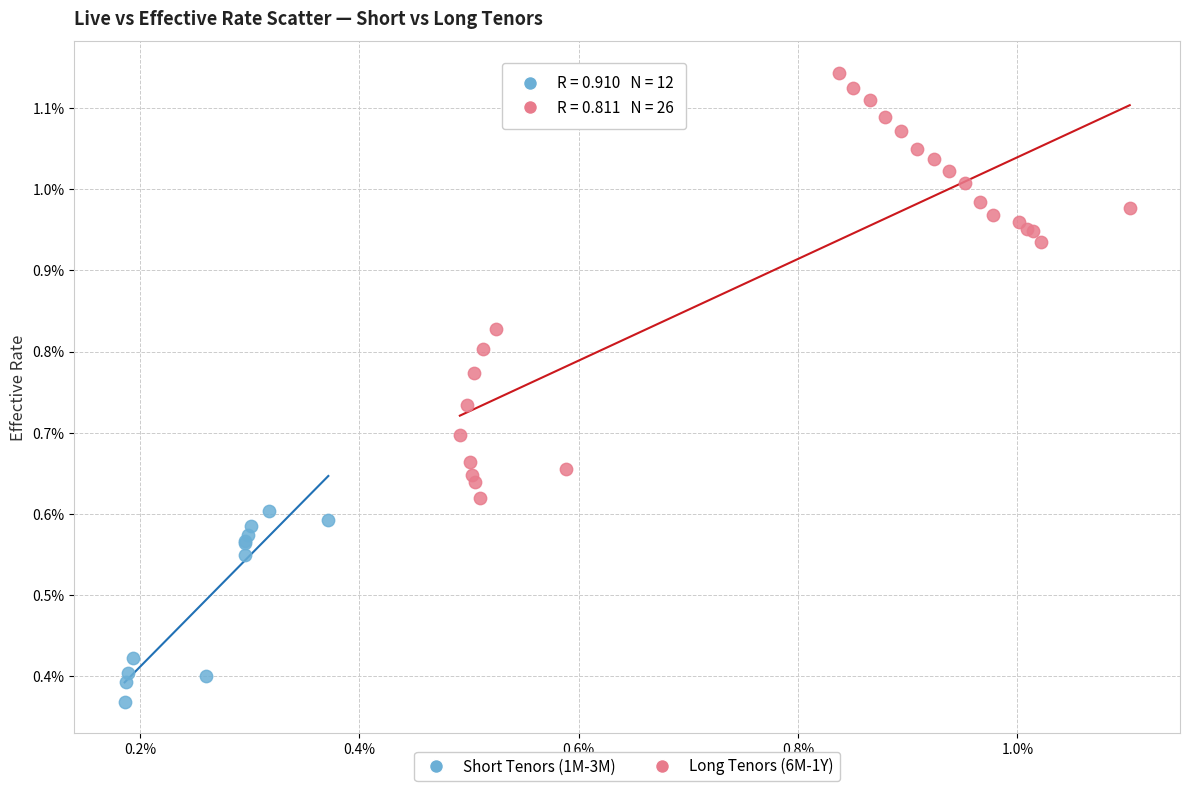

Which series has the widest spread of Y values?

Long Tenors (6M-1Y)